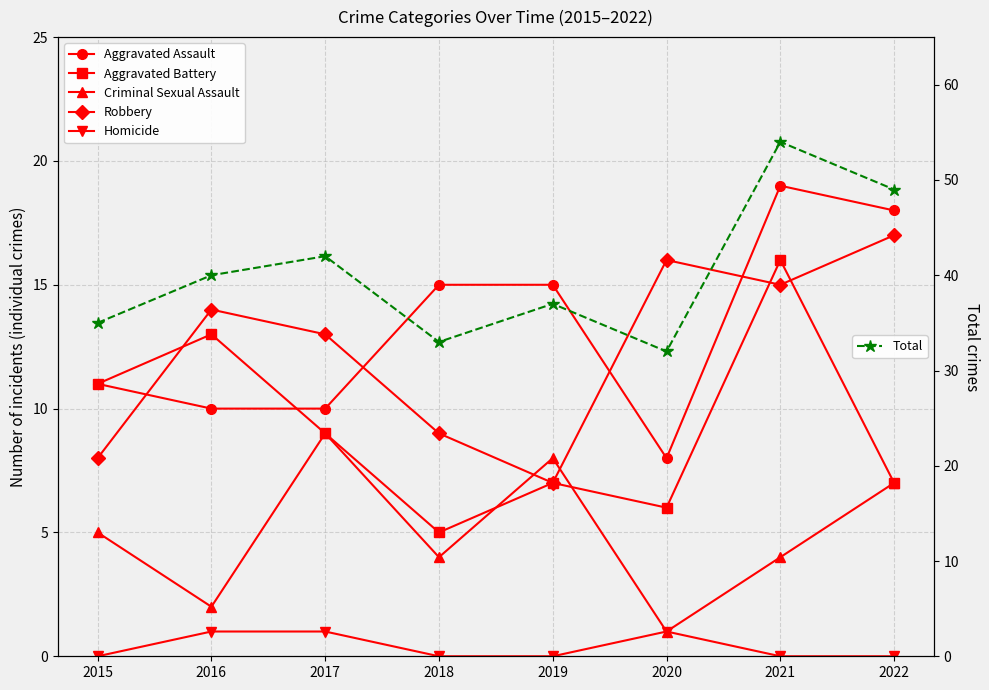

True or false: Criminal Sexual Assault and Total intersect in this chart.

False